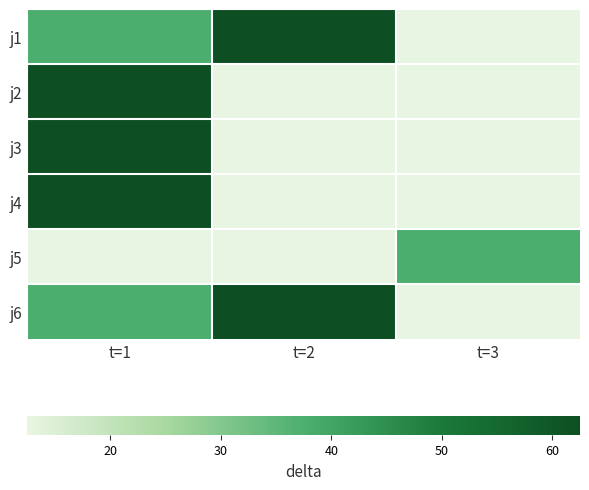

Reading left to right, what are all the values shown in this chart?

j1: t=1=37.5	t=2=62.5	t=3=12.5
j2: t=1=62.5	t=2=12.5	t=3=12.5
j3: t=1=62.5	t=2=12.5	t=3=12.5
j4: t=1=62.5	t=2=12.5	t=3=12.5
j5: t=1=12.5	t=2=12.5	t=3=37.5
j6: t=1=37.5	t=2=62.5	t=3=12.5